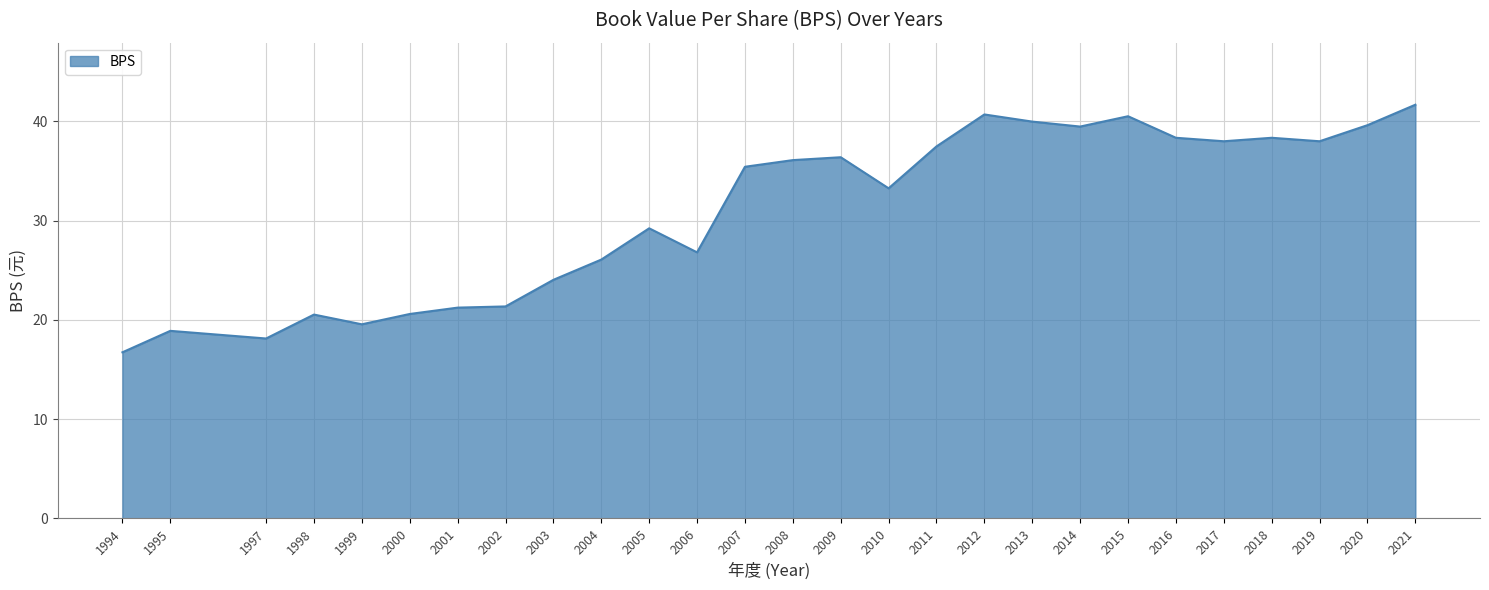

Count the number of categories in the chart.

27